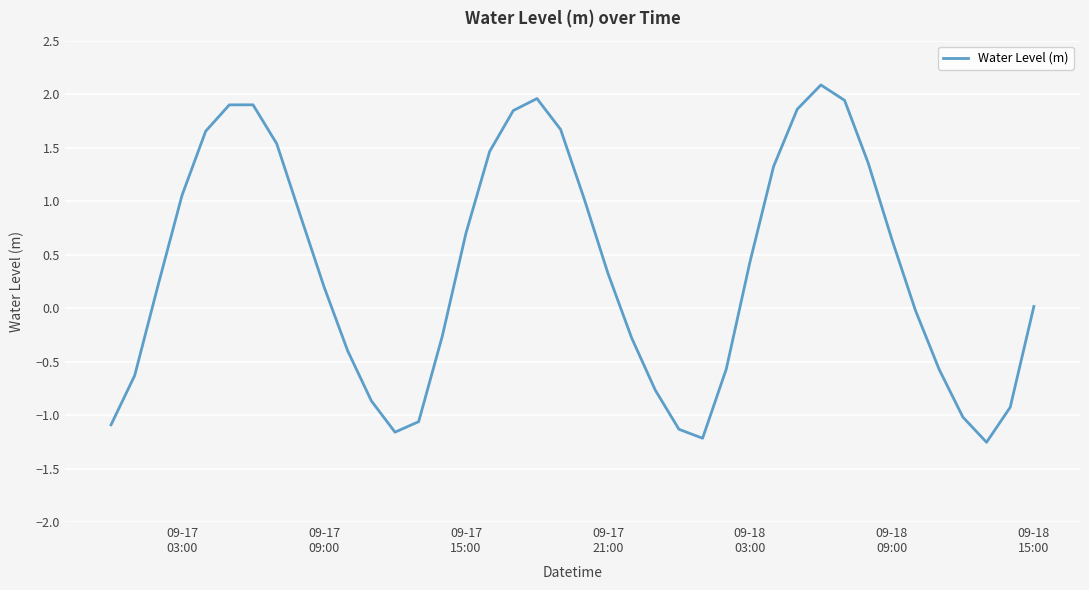

How many lines are shown in the chart?

1